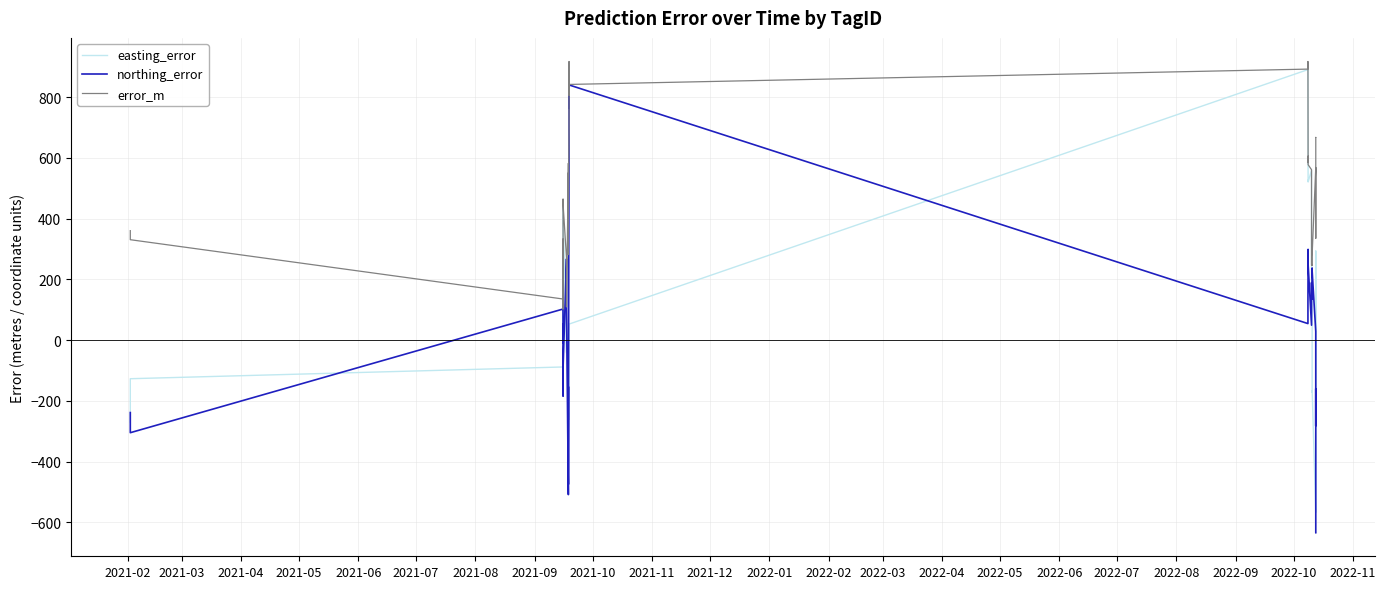

Rank the series by their average value, from highest to lowest.

error_m, northing_error, easting_error